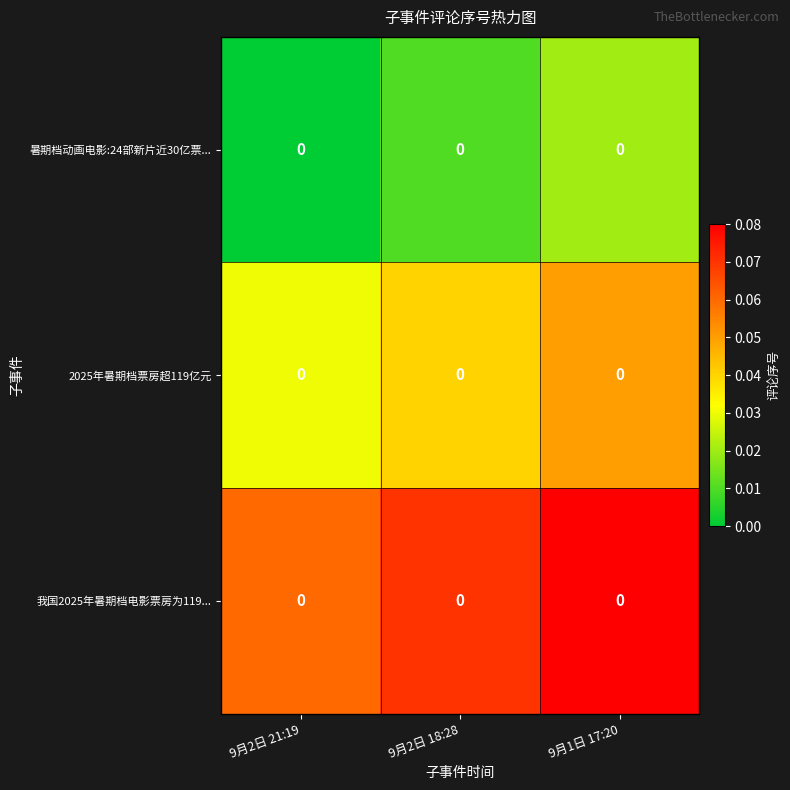

What is the average value of the 我国2025年暑期档电影票房为119... series?

0.1